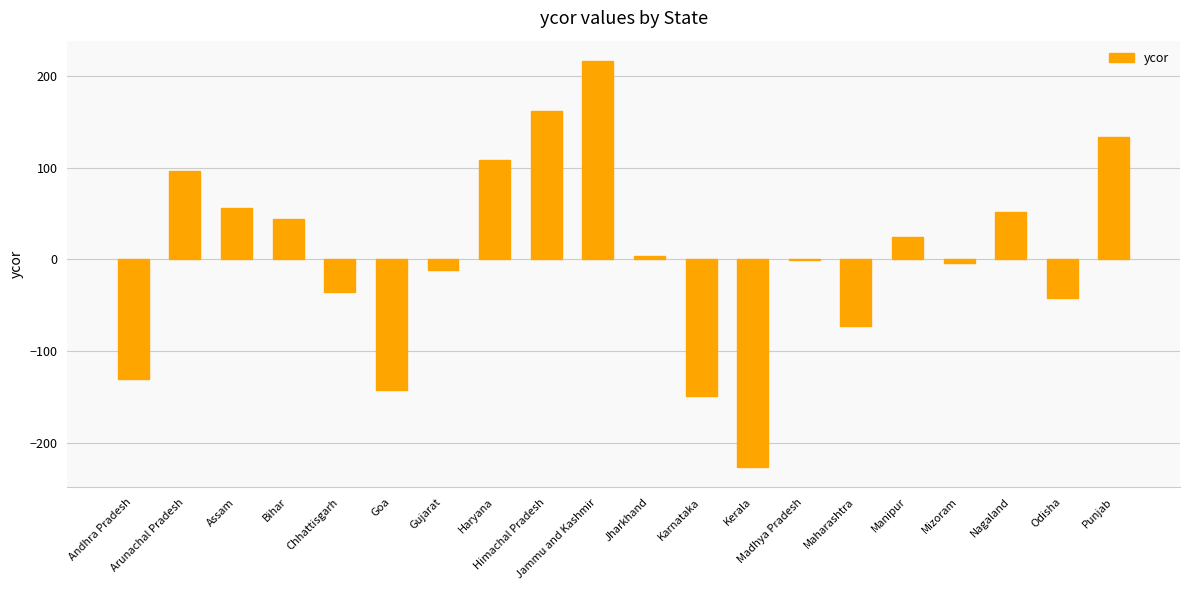

How many distinct data groups are displayed?

1